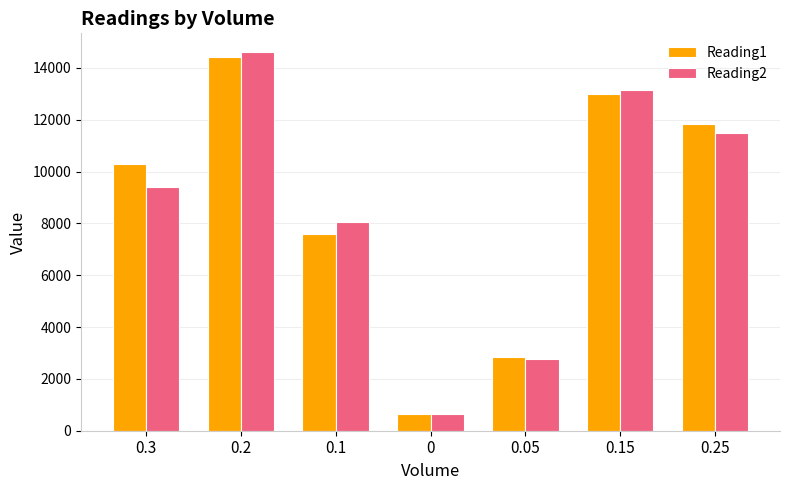

What is the difference between the maximum and minimum values in the Reading1 series?

13791